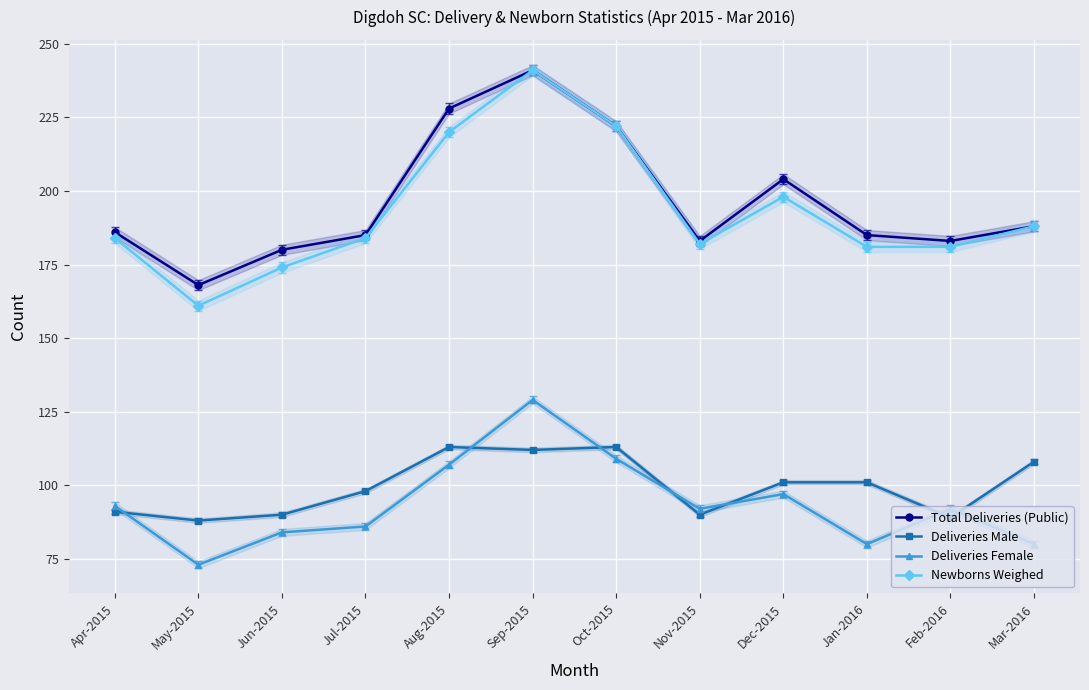

At which category does Deliveries Female reach its first local peak?

Sep-2015